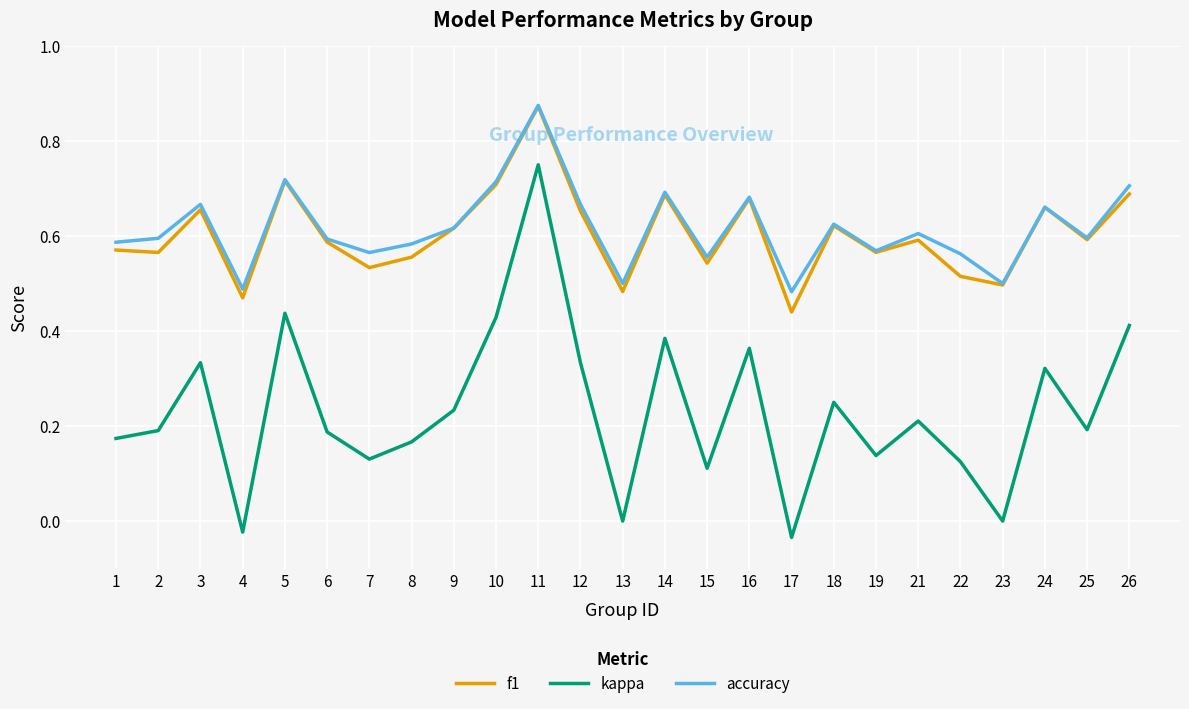

What is the total value across all series at 2?

1.4